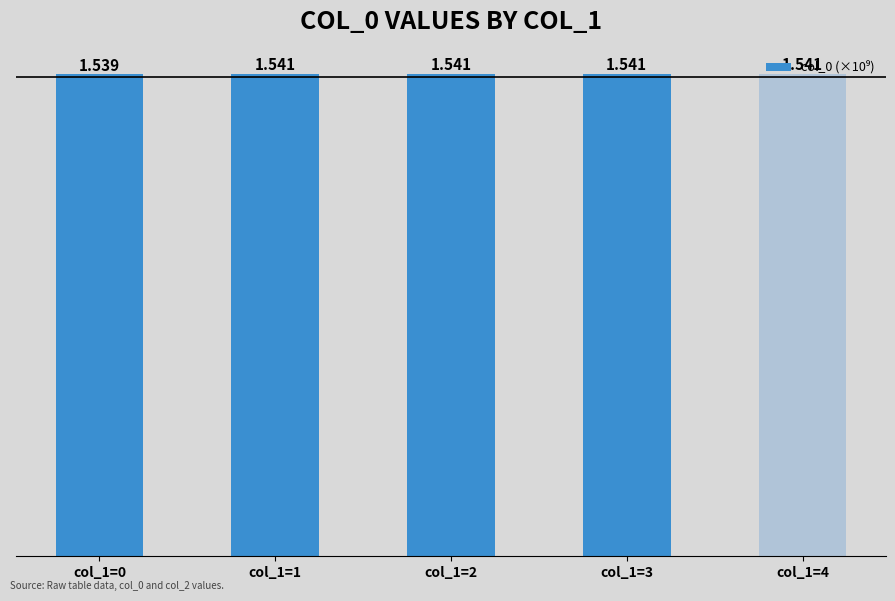

At which category does the chart reach its peak across all series?

col_1=4